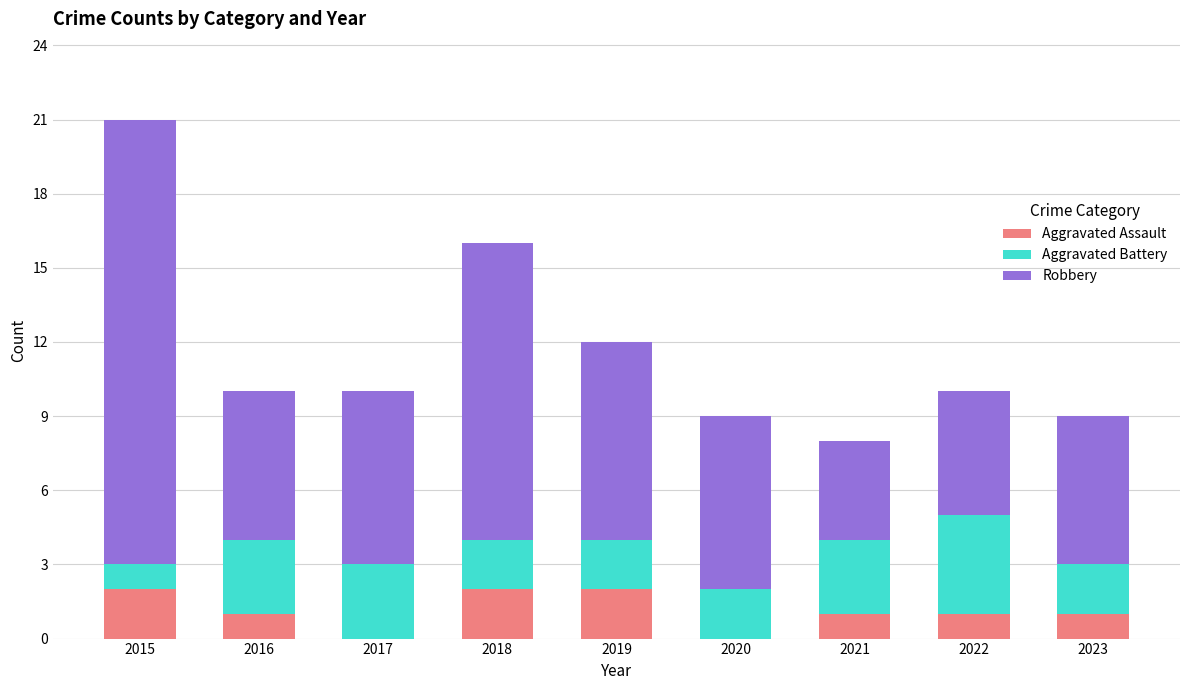

True or false: Aggravated Assault has a value of 3 at 2019.

False